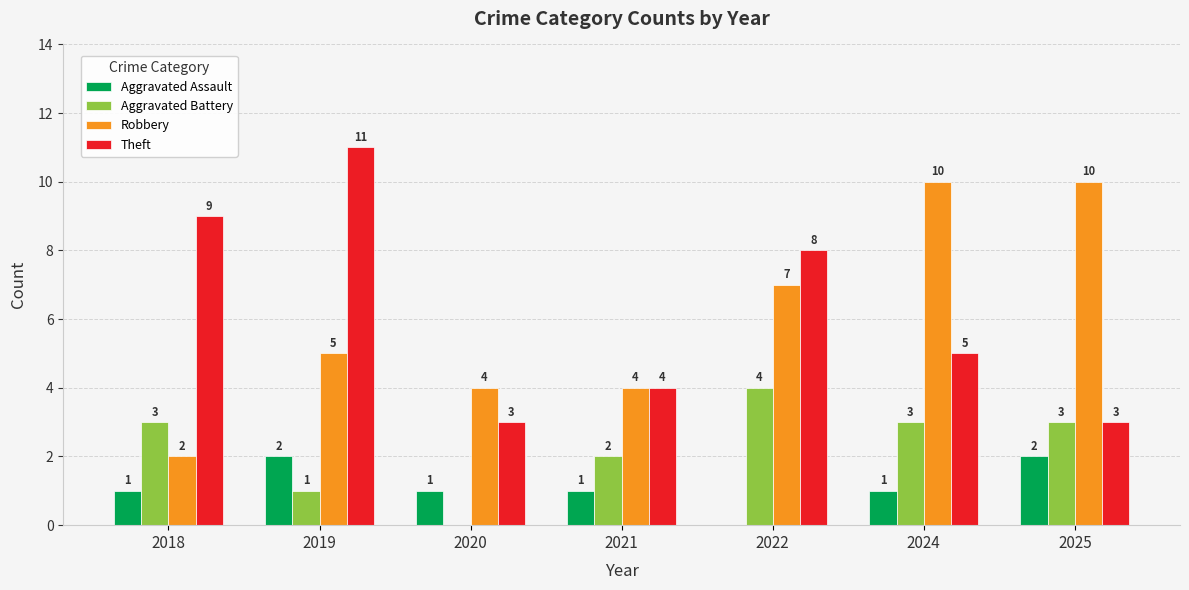

What value does the Theft series have at 2025?

3